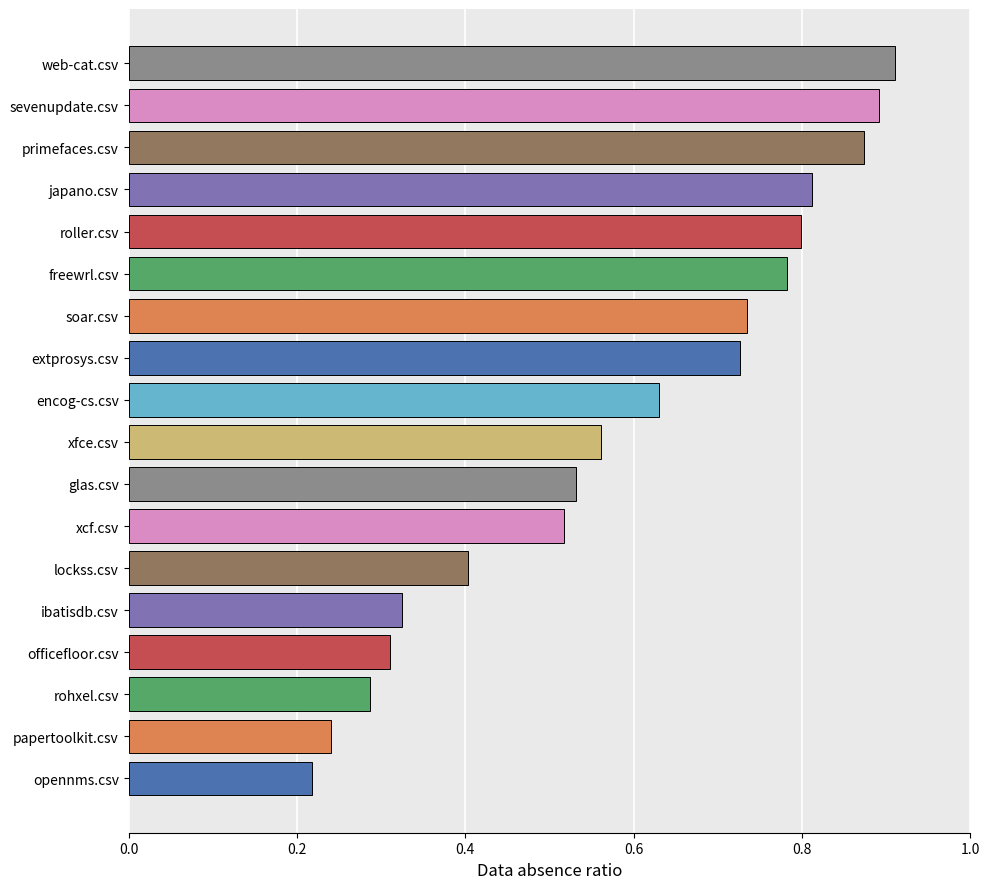

How many values are between 0 and 1?

18